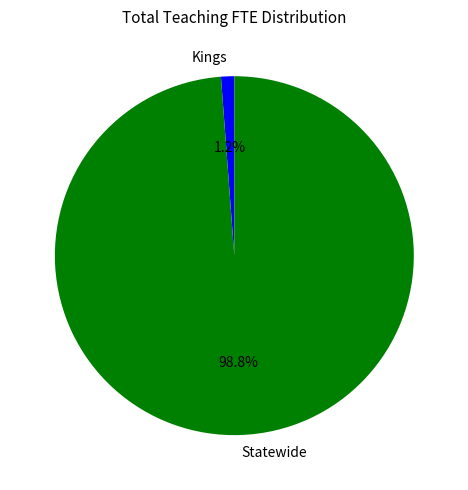

Rank the categories by value from lowest to highest.

Kings, Statewide